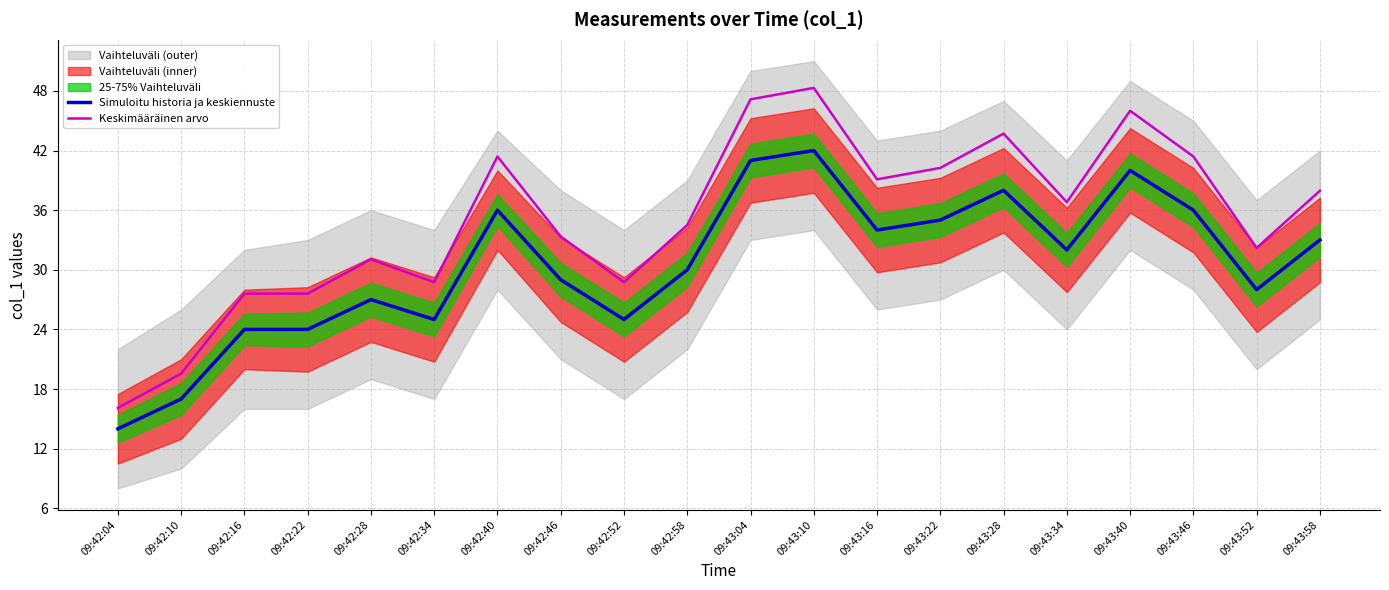

What is the sum of all Keskimääräinen arvo values?

701.5